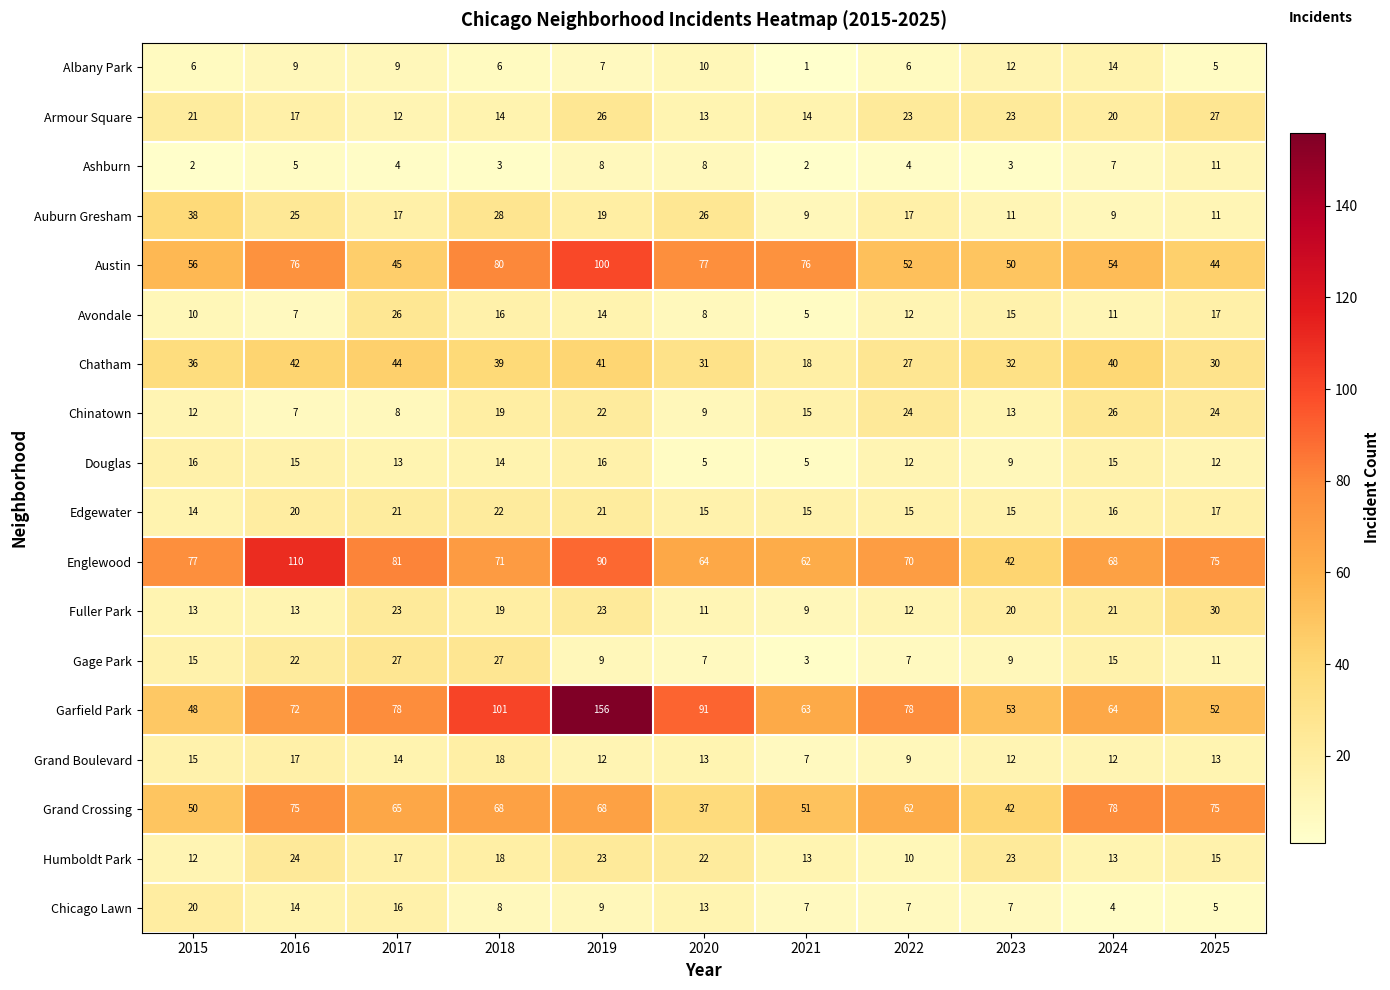

How many categories are shown in the chart?

11